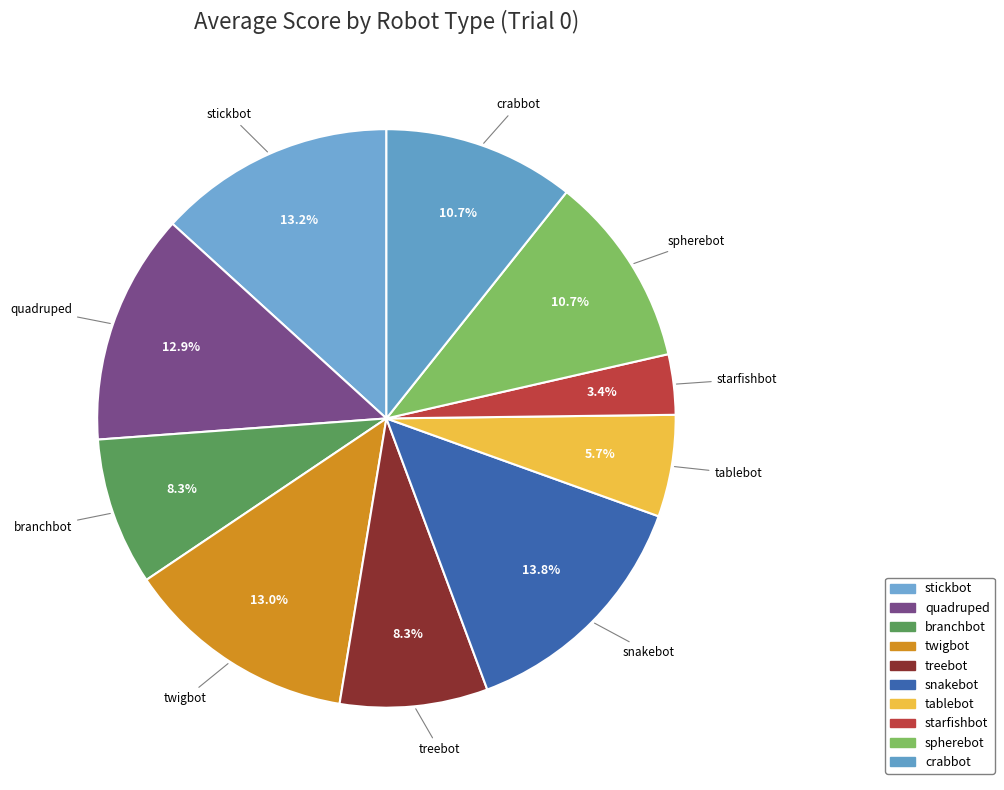

Between quadruped and spherebot, which is larger?

quadruped